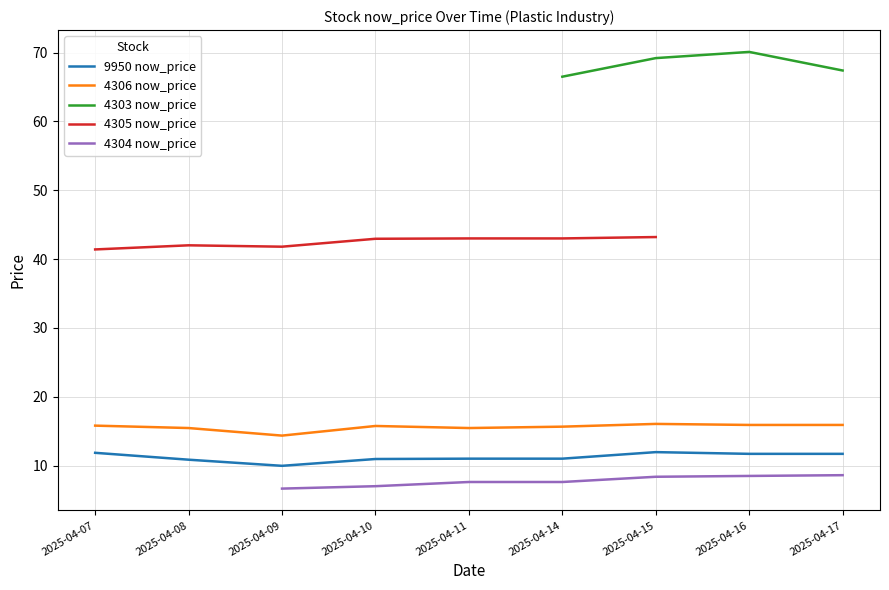

The value of 4306 now_price at 2025-04-09 is 23.9. True or false?

False